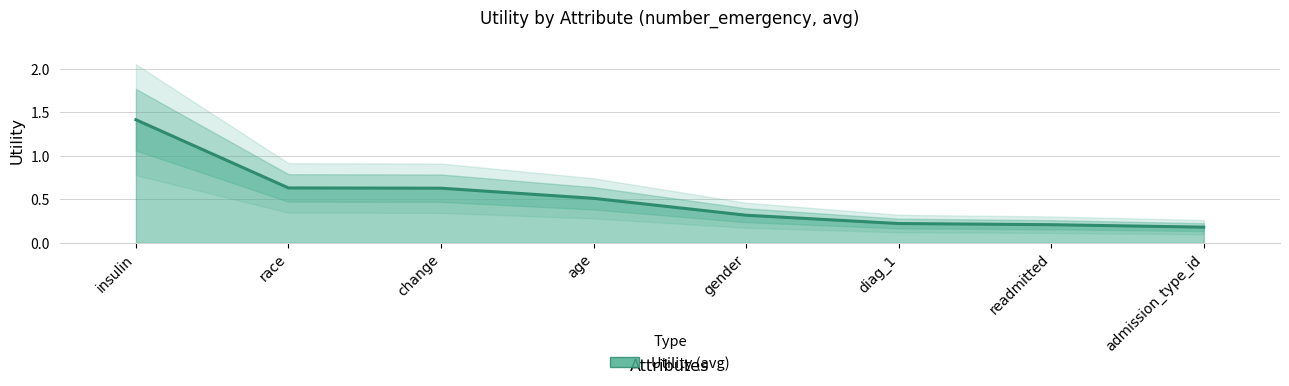

Rank the categories by value from lowest to highest.

admission_type_id, readmitted, diag_1, gender, age, change, race, insulin